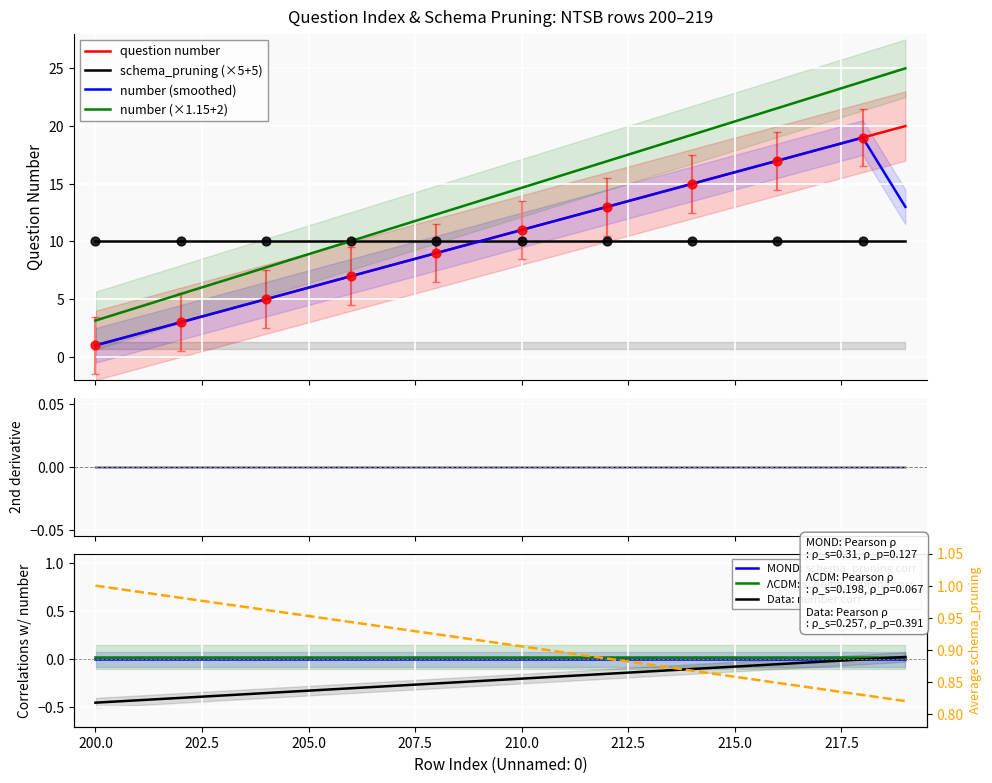

Which has a higher value, 207 or 215?

215